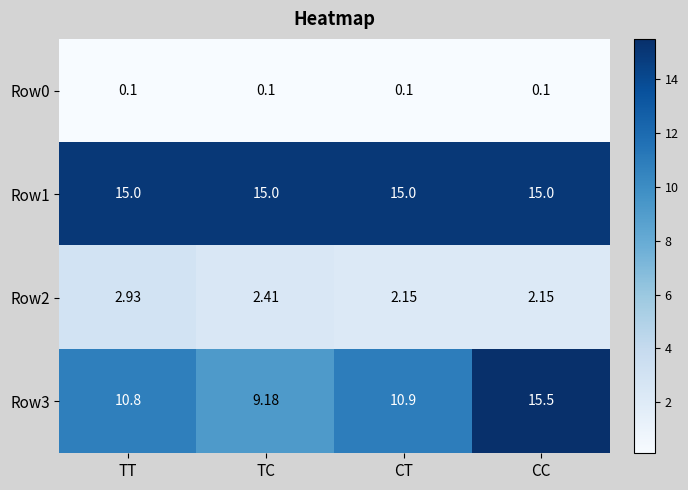

At CT, list the series in order from largest to smallest.

Row1, Row3, Row2, Row0